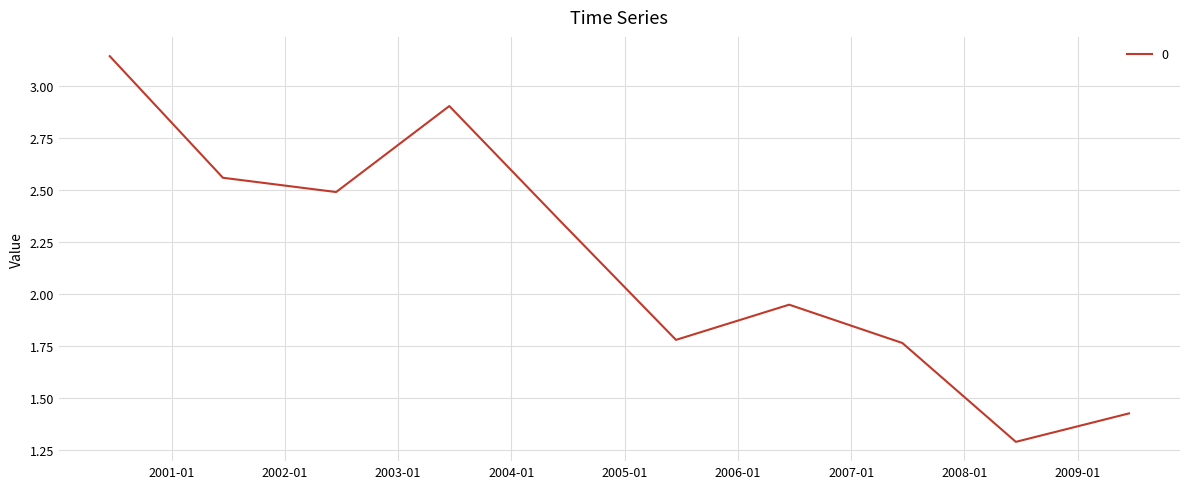

What is the smallest value displayed?

1.3